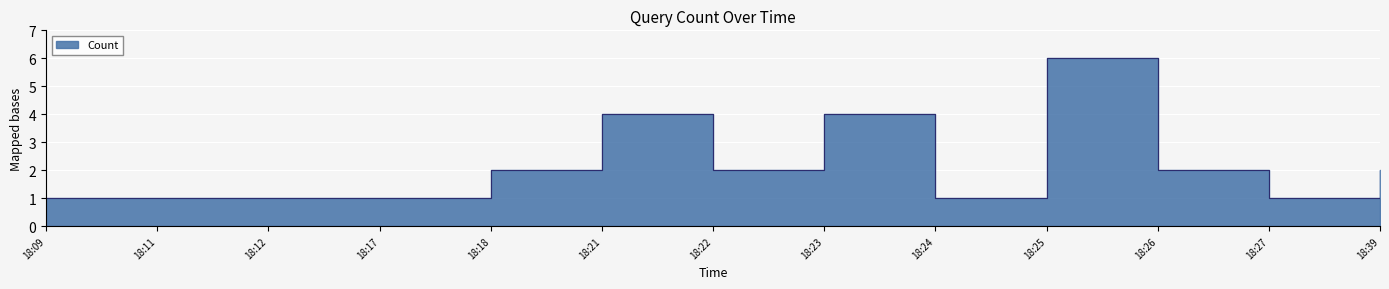

What is the difference between the second highest and minimum values?

3